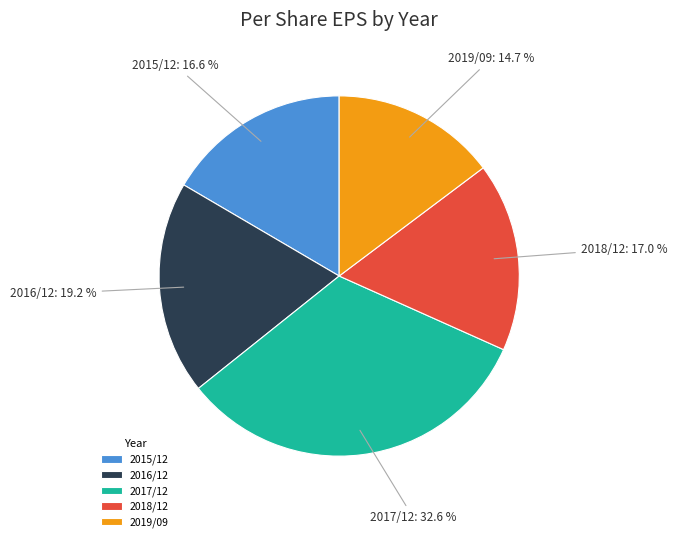

Is it true that 2019/09 is 15% of the pie?

True